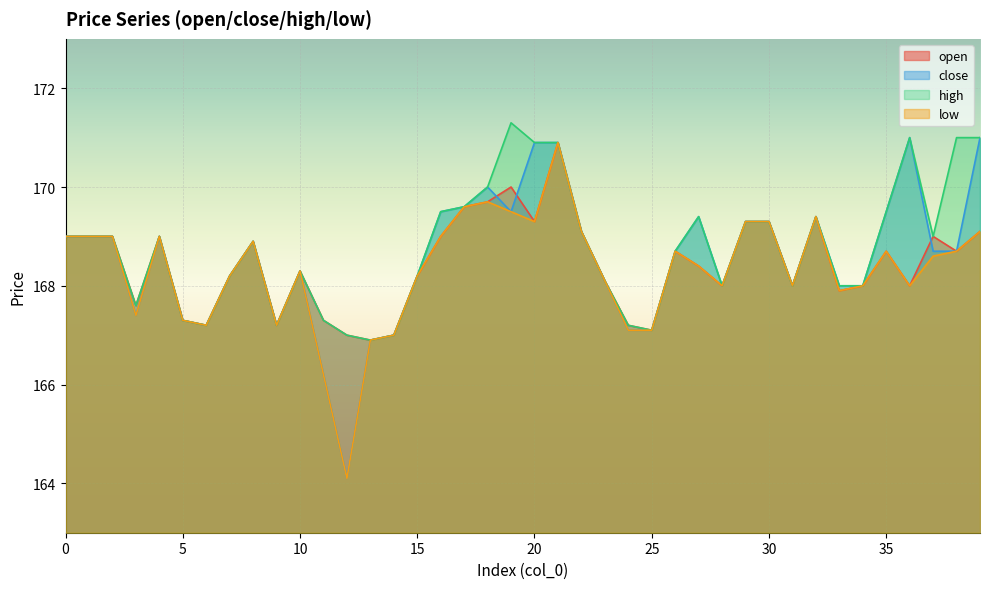

What is the value of the low point at the 16th from the left?

168.2